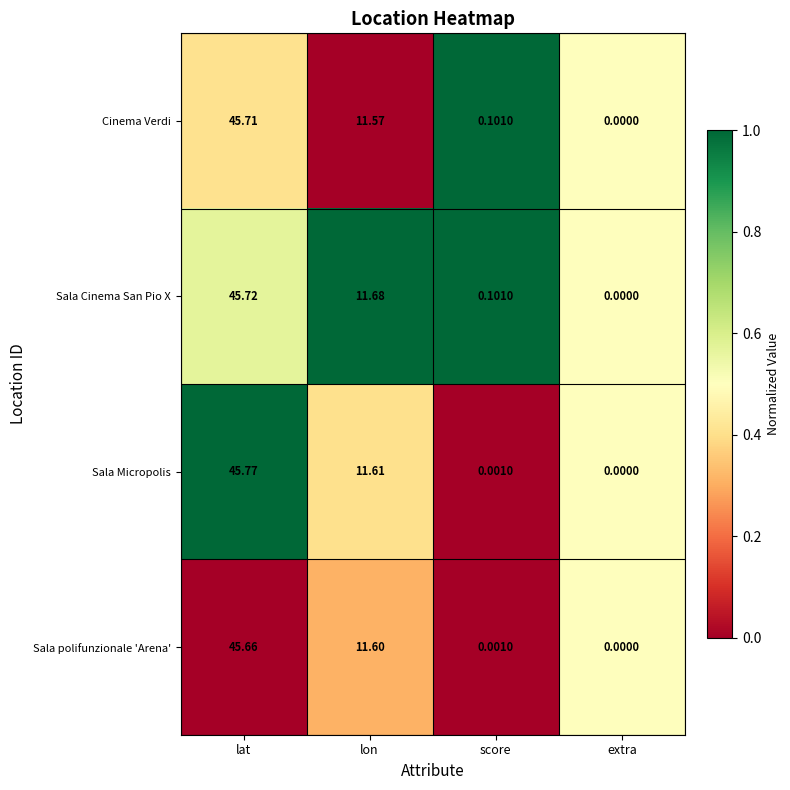

Where is Sala Micropolis nearest to the value 22?

lon